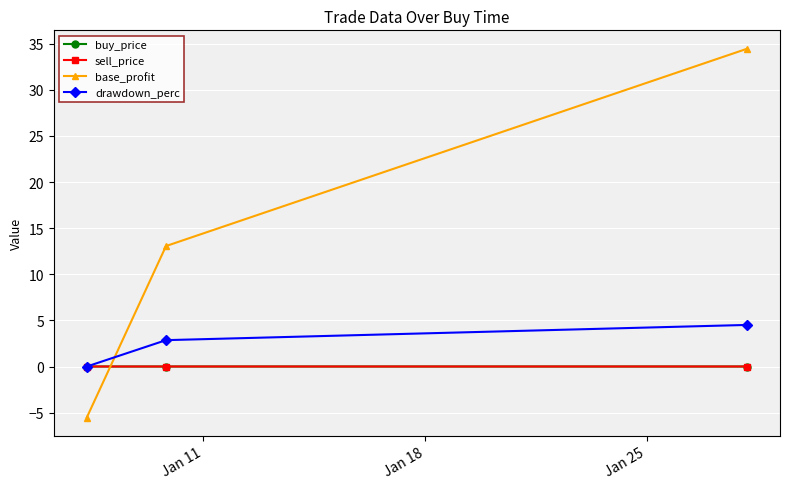

What is the value of the base_profit point at the 2nd from the left?

13.1